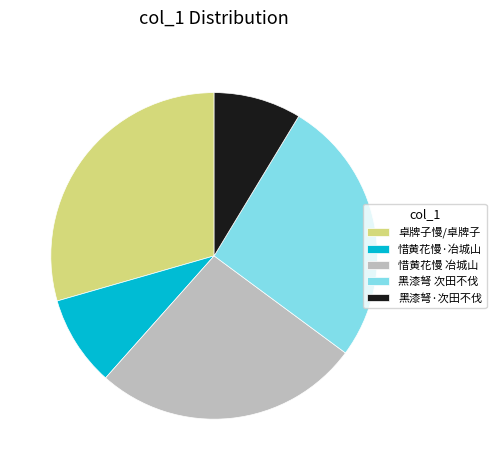

Which slice is the largest?

卓牌子慢/卓牌子